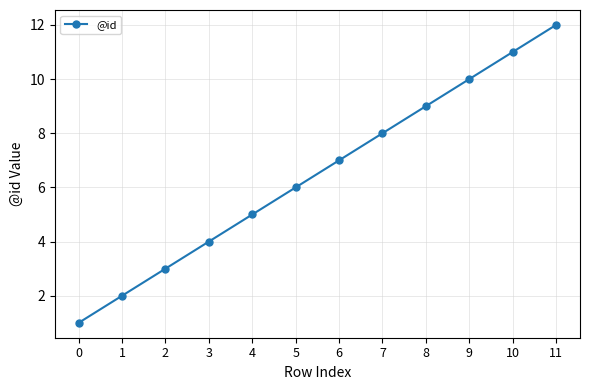

What is the value of the 9th point from the left?

9